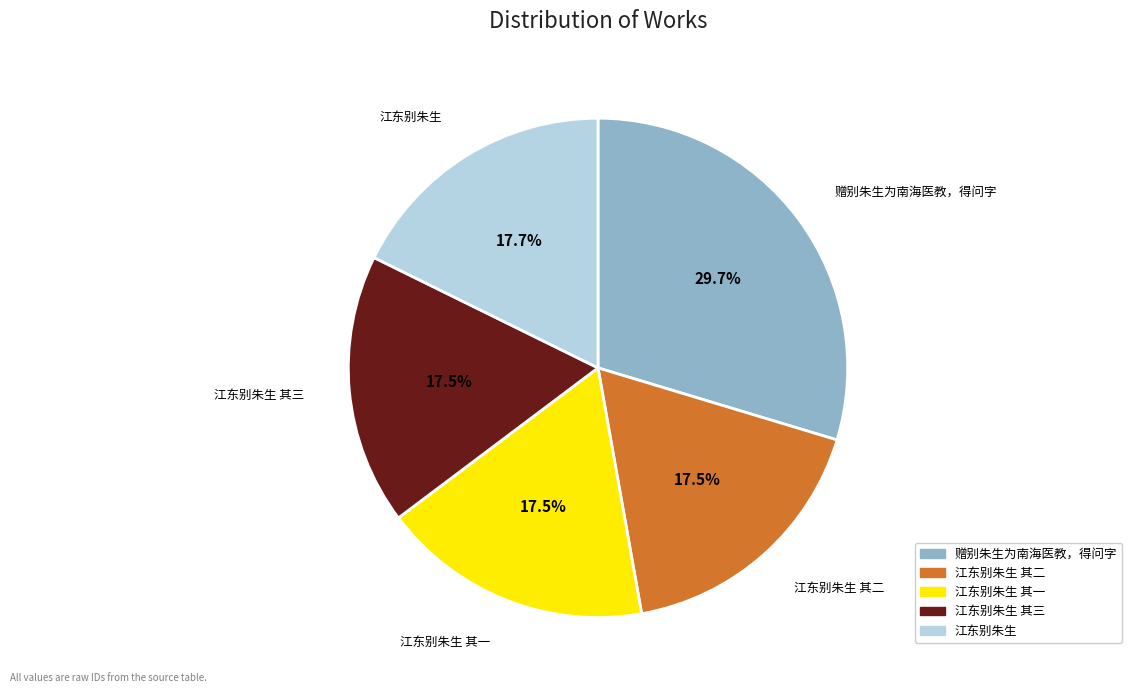

Is there any slice that represents more than half of the pie?

No